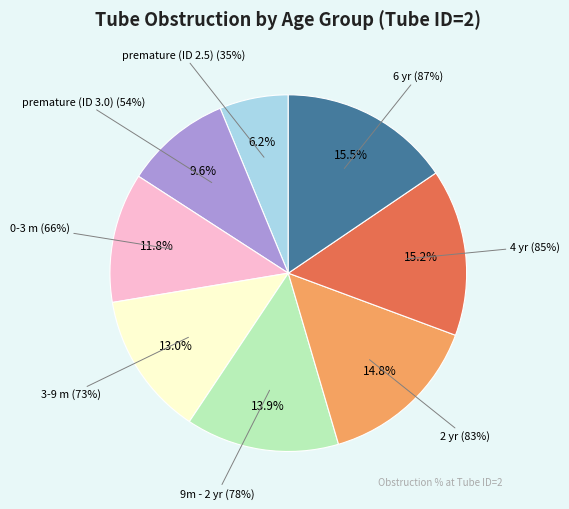

Is it true that 9m - 2 yr is 26% of the pie?

False